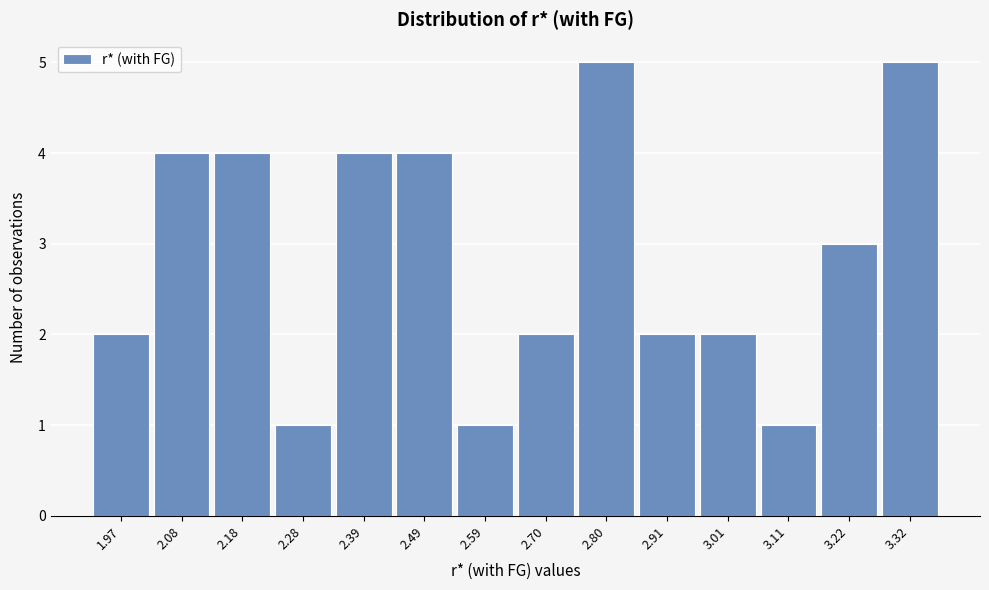

Reading left to right, list all the values displayed in this chart.

2	4	4	1	4	4	1	2	5	2	2	1	3	5